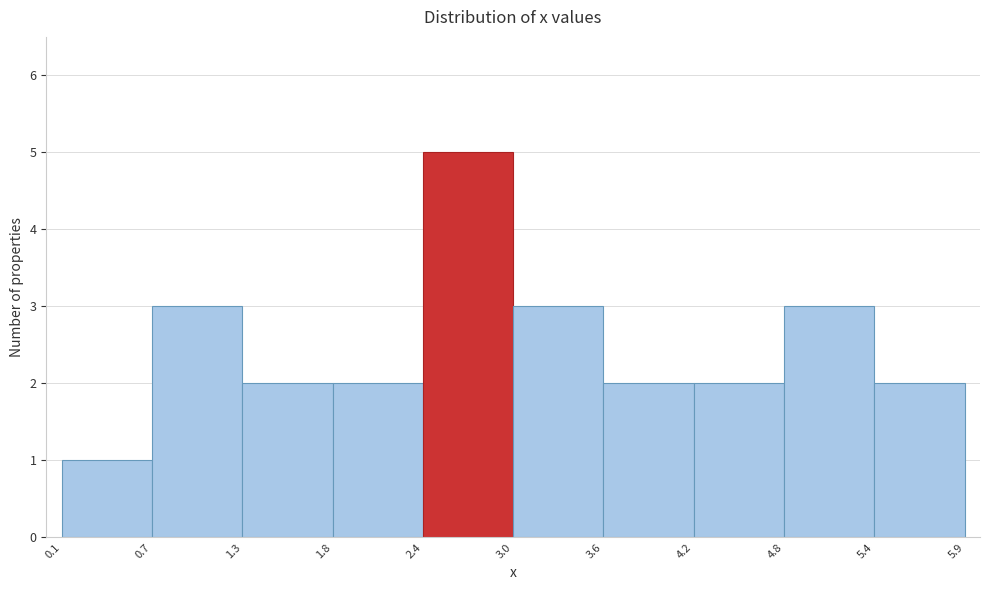

Over which range of the x-axis is the bar tallest?

2.4 to 3.0